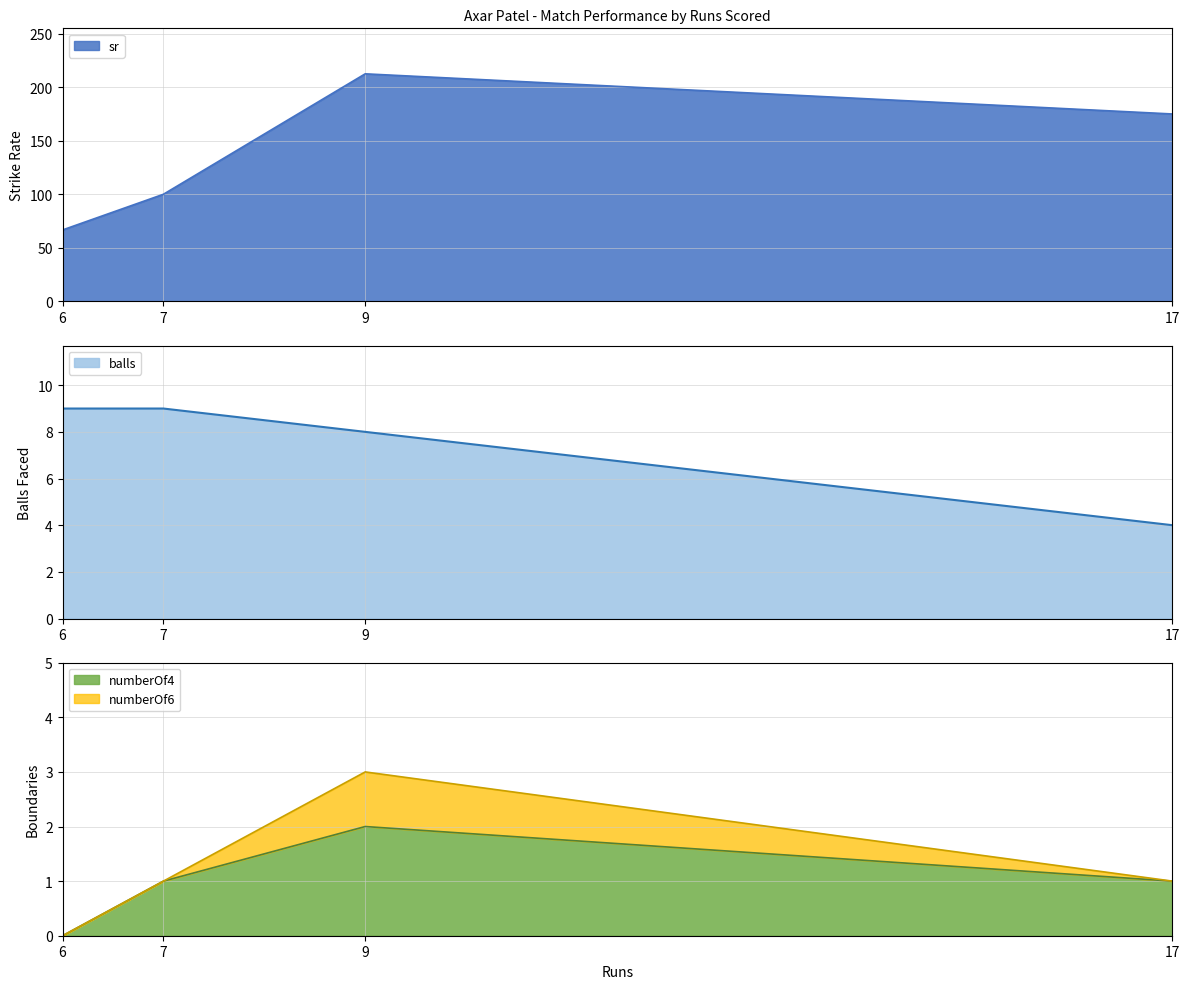

What is the total value across all series at 17?

180.0